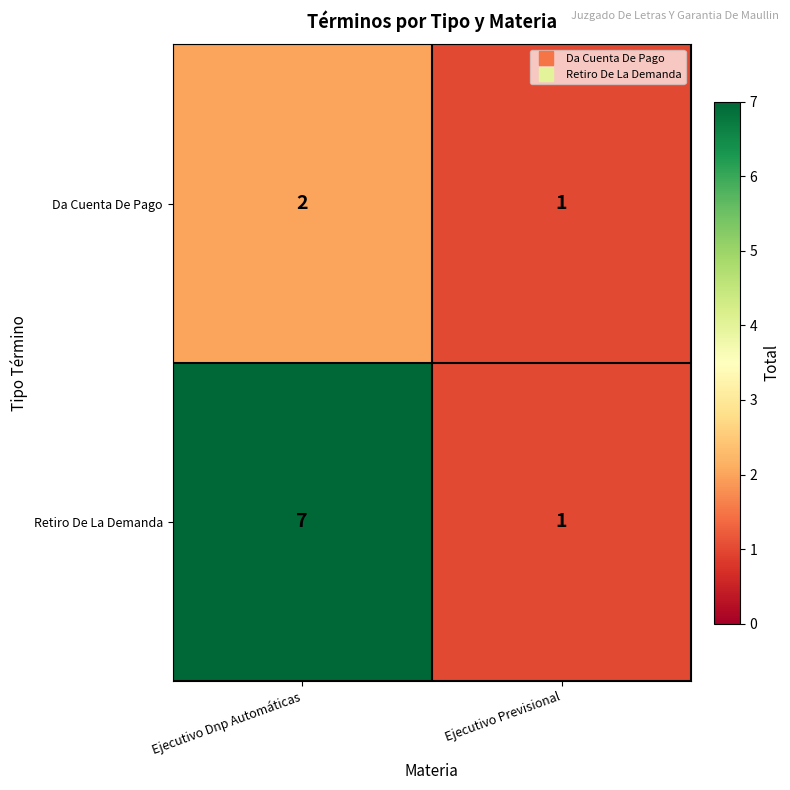

List the labels in order of Da Cuenta De Pago value, smallest first.

Ejecutivo Previsional, Ejecutivo Dnp Automáticas